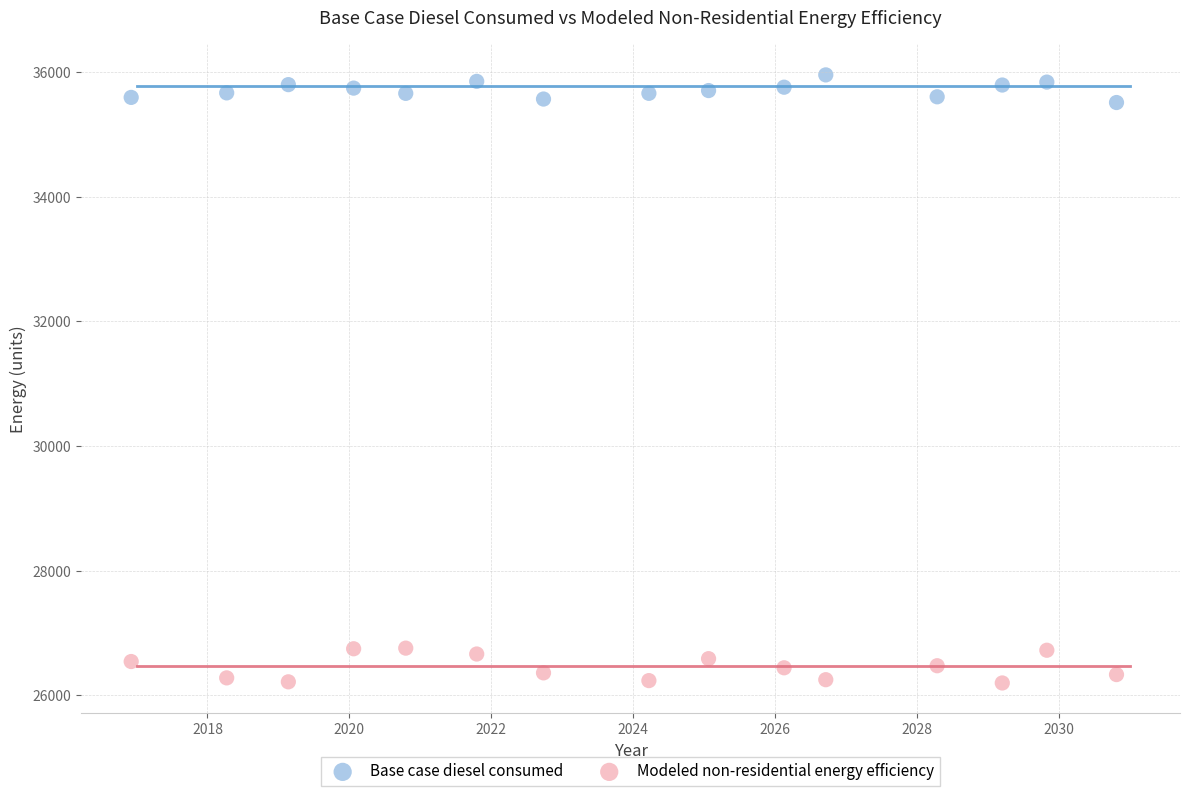

Which series reaches the minimum Y coordinate?

Modeled non-residential energy efficiency